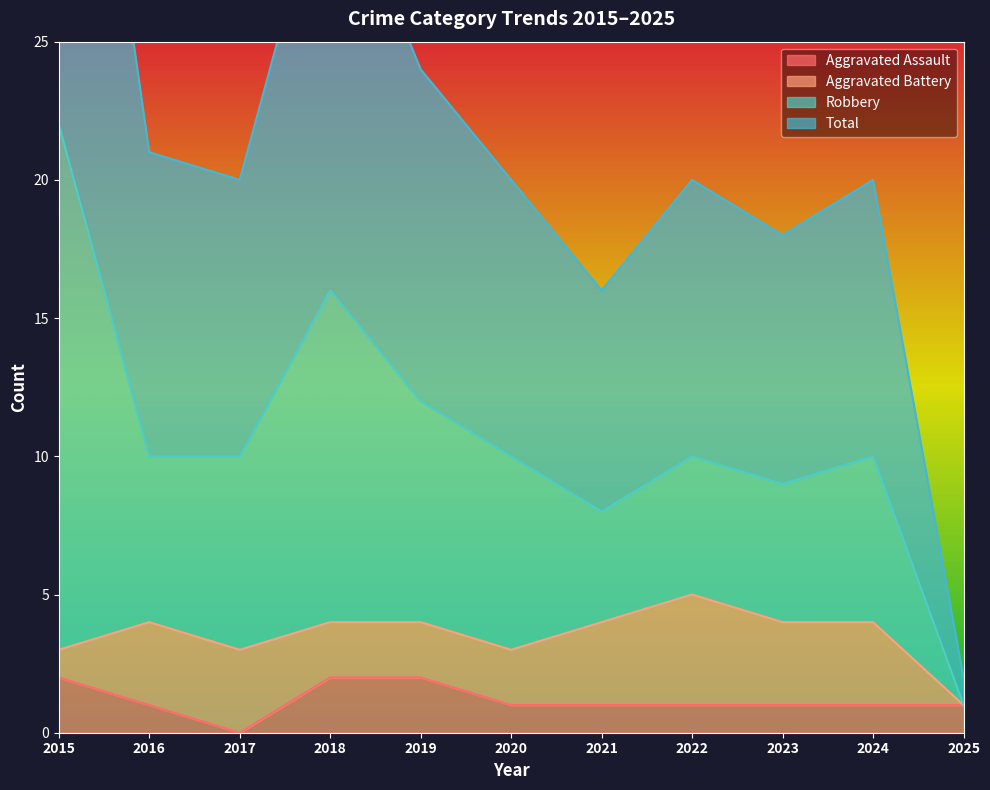

True or false: Aggravated Assault has a value of 1 at 2022.

True